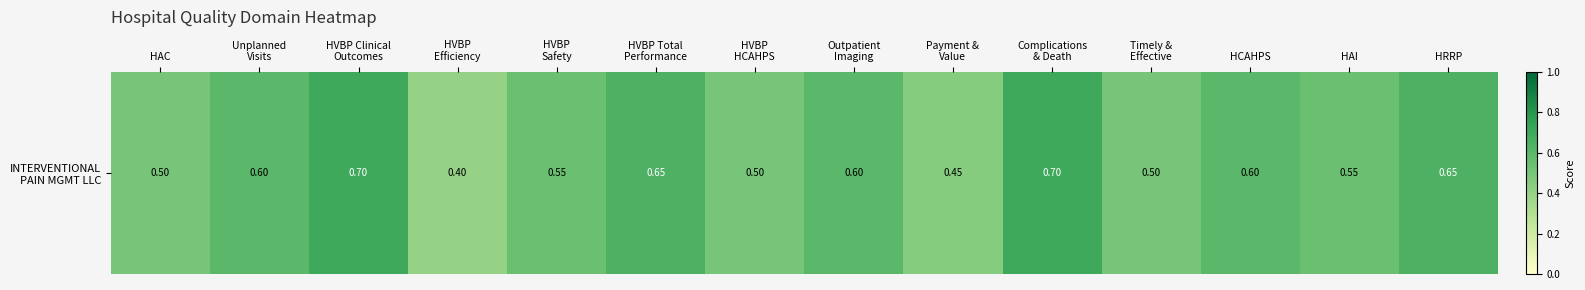

List the labels in order of value, smallest first.

HVBP
Efficiency, Payment &
Value, HAC, HVBP
HCAHPS, Timely &
Effective, HVBP
Safety, HAI, Unplanned
Visits, Outpatient
Imaging, HCAHPS, HVBP Total
Performance, HRRP, HVBP Clinical
Outcomes, Complications
& Death